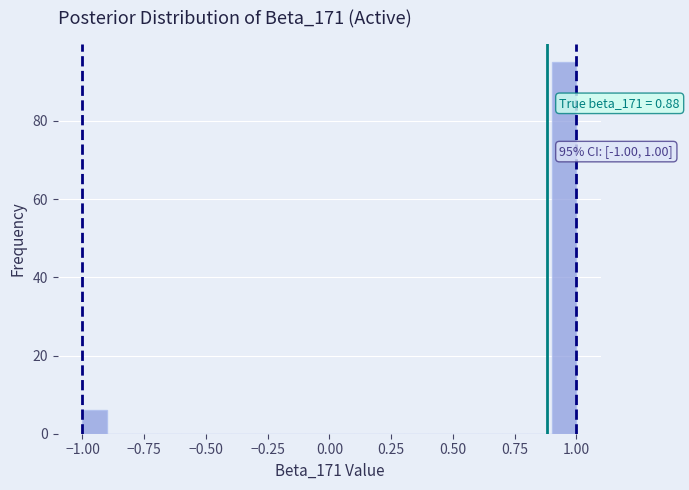

Read against the x-axis, roughly where is the centre of the tallest bar?

0.95